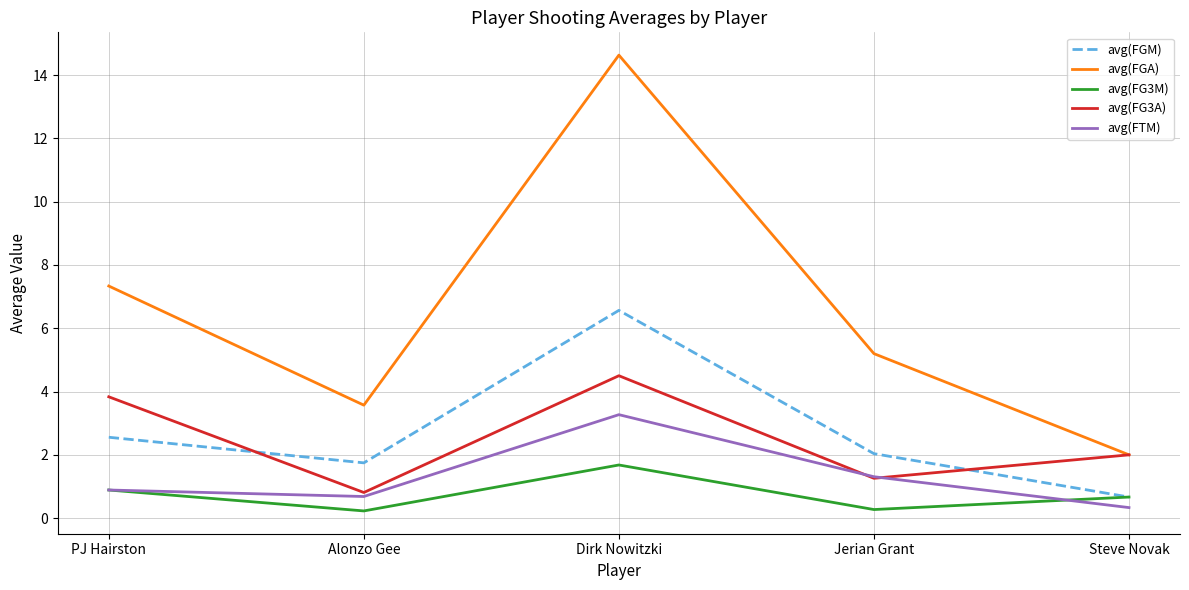

What value does the avg(FGA) series have at PJ Hairston?

7.3